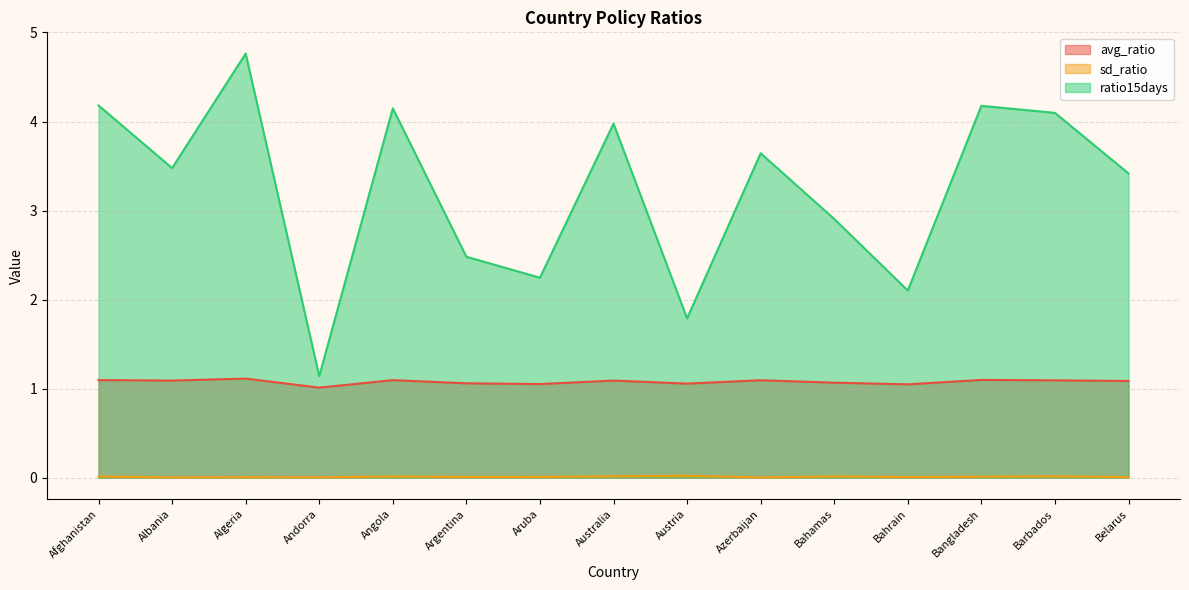

What is the total value across all series at Barbados?

5.2